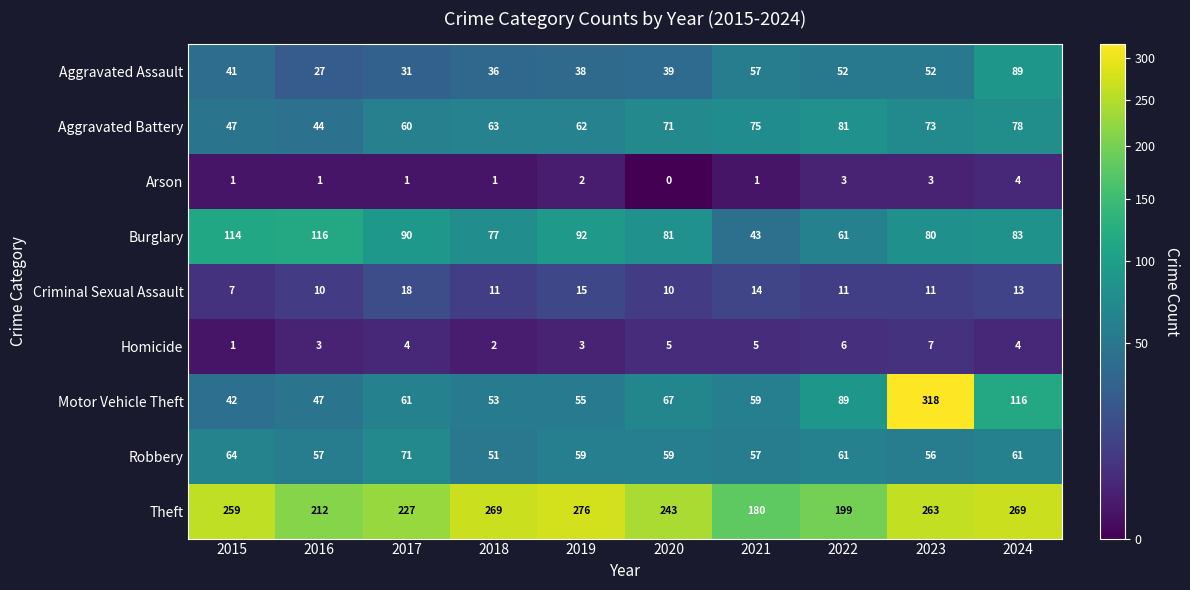

What is the difference between the maximum and minimum values in the Homicide series?

6